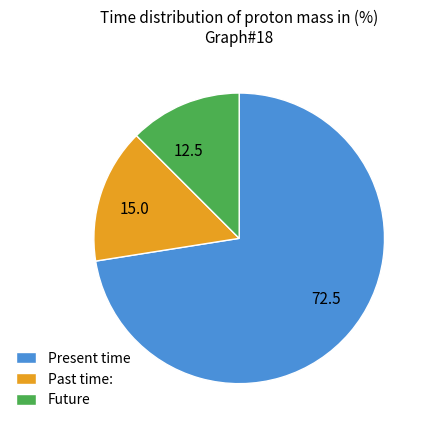

Does any single category account for the majority?

Yes